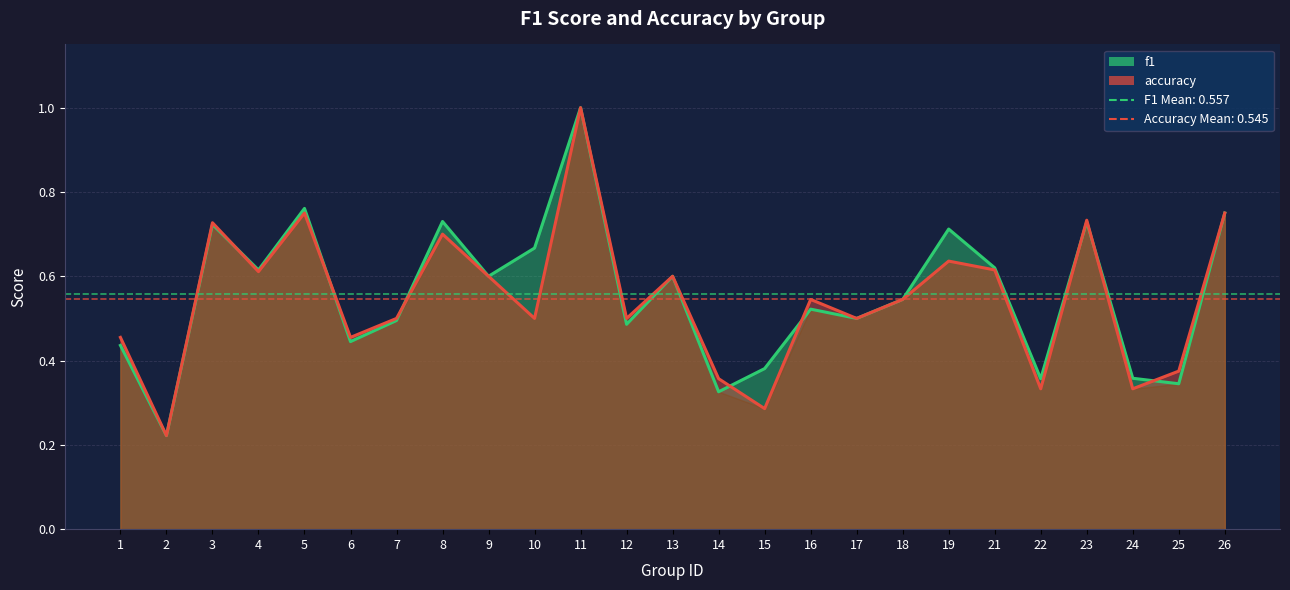

Reading left to right, list all the values displayed in this chart.

f1: 0.4	0.2	0.7	0.6	0.8	0.4	0.5	0.7	0.6	0.7	1.0	0.5	0.6	0.3	0.4	0.5	0.5	0.5	0.7	0.6	0.4	0.7	0.4	0.3	0.8
accuracy: 0.5	0.2	0.7	0.6	0.8	0.5	0.5	0.7	0.6	0.5	1.0	0.5	0.6	0.4	0.3	0.5	0.5	0.5	0.6	0.6	0.3	0.7	0.3	0.4	0.8